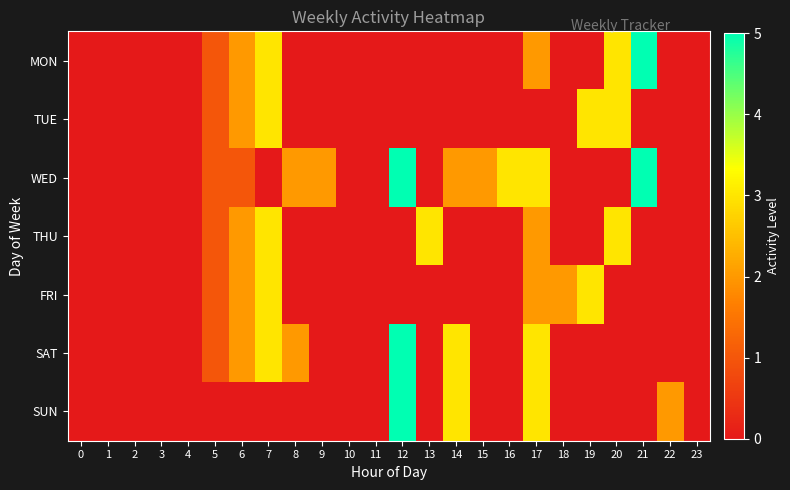

Rank the series by their maximum value, from highest to lowest.

row_0, row_2, row_5, row_6, row_1, row_3, row_4